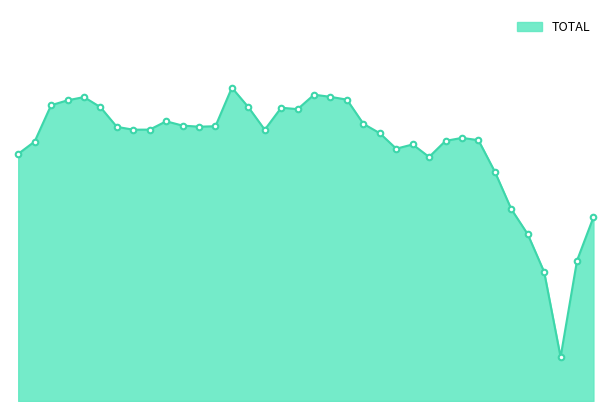

How many points are lower than both their immediate neighbors (excluding endpoints)?

7